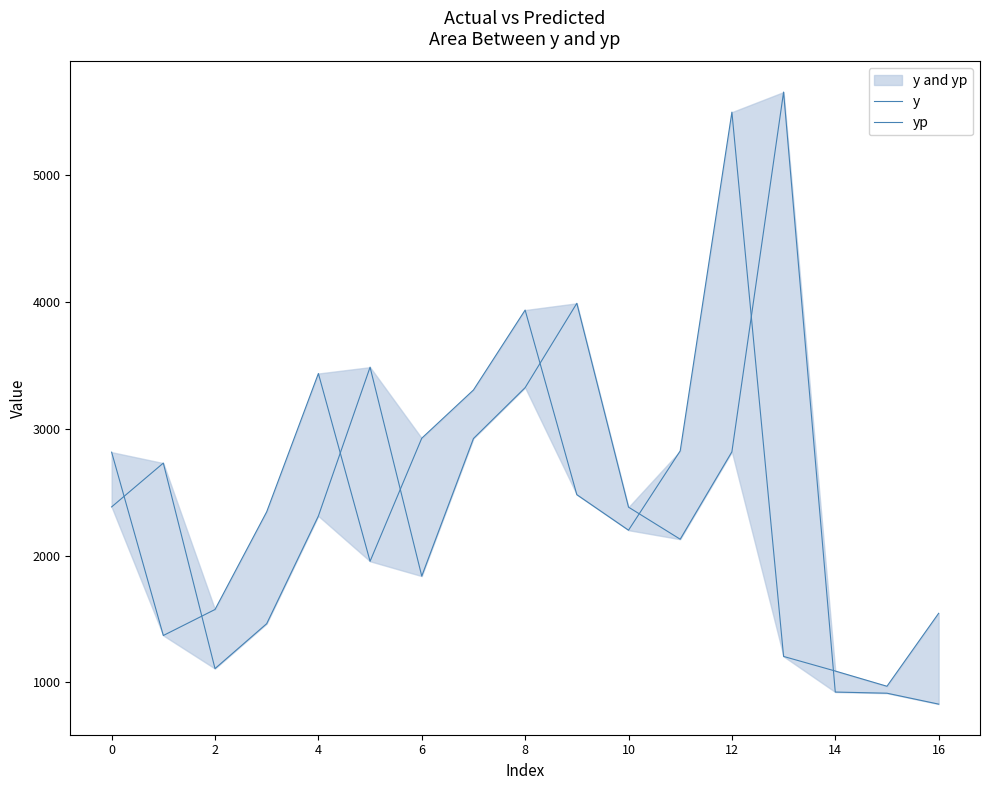

Which has a higher value, 16 or 6?

6